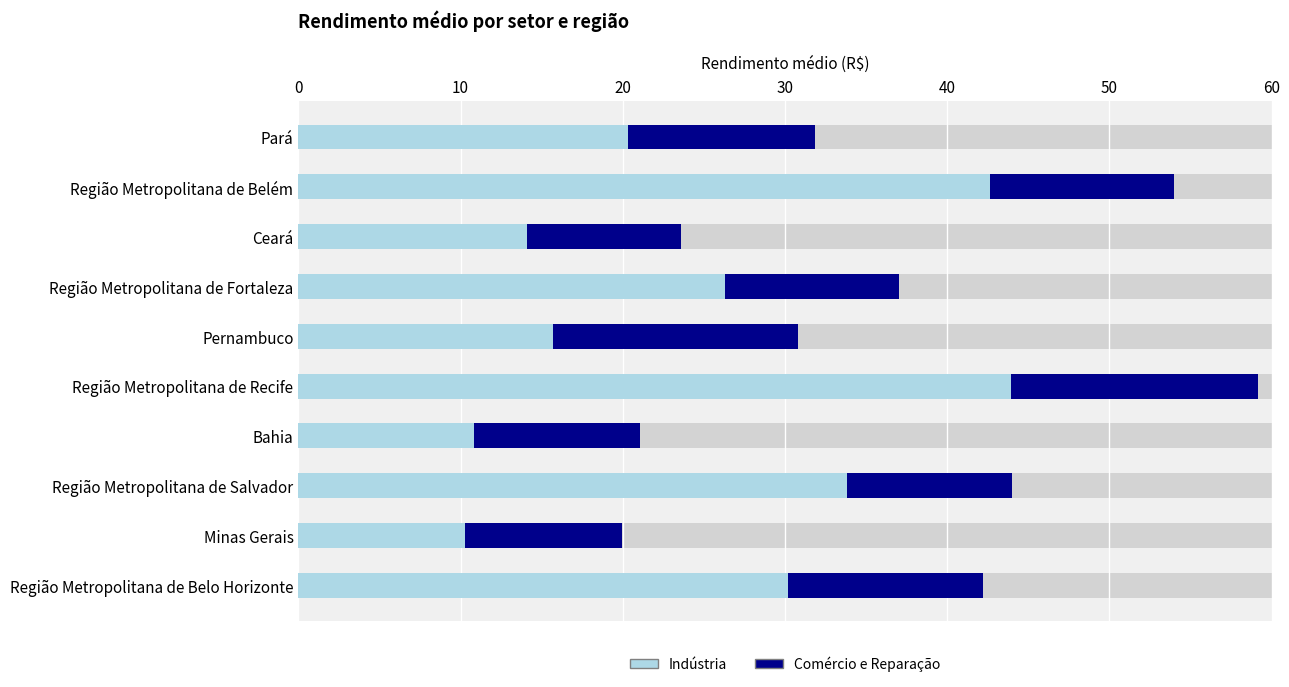

At which category does the chart reach its peak across all series?

Região Metropolitana de Recife